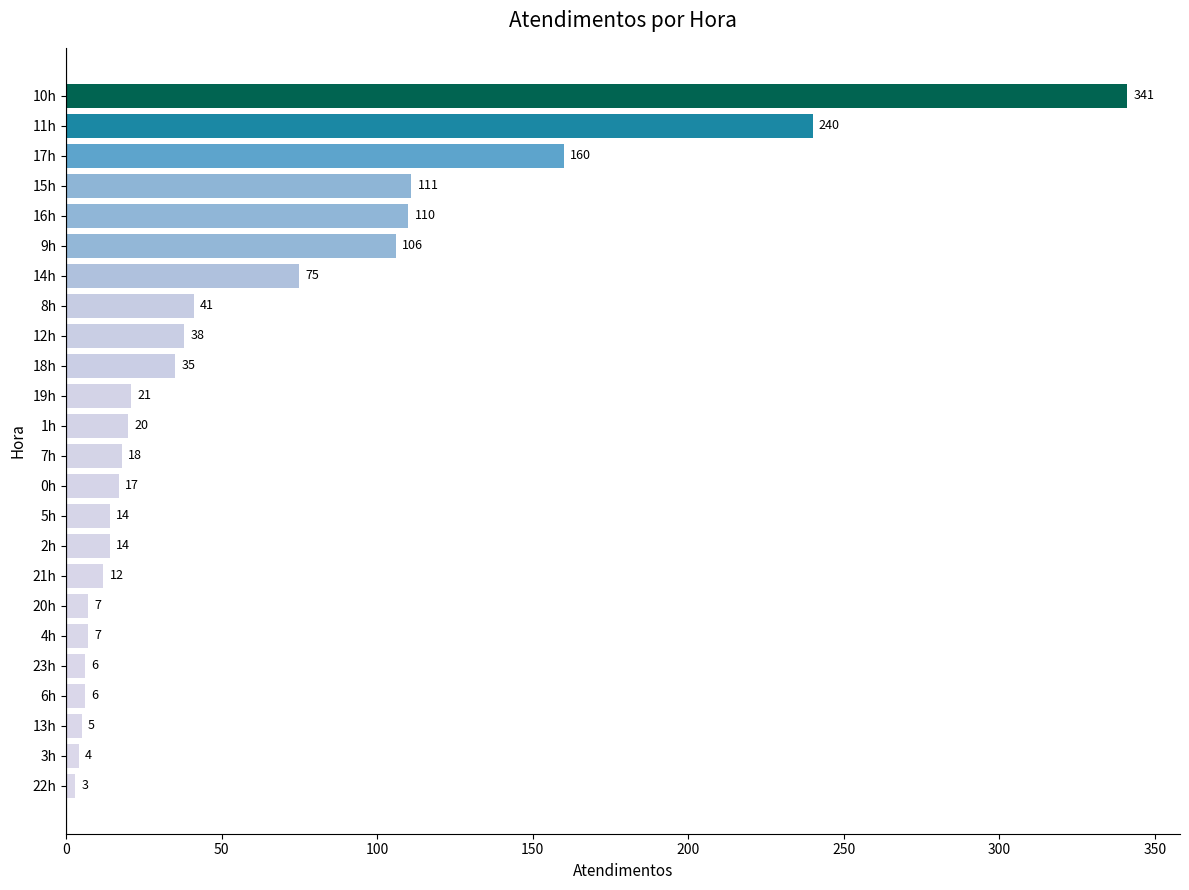

How many bars are there in total?

24